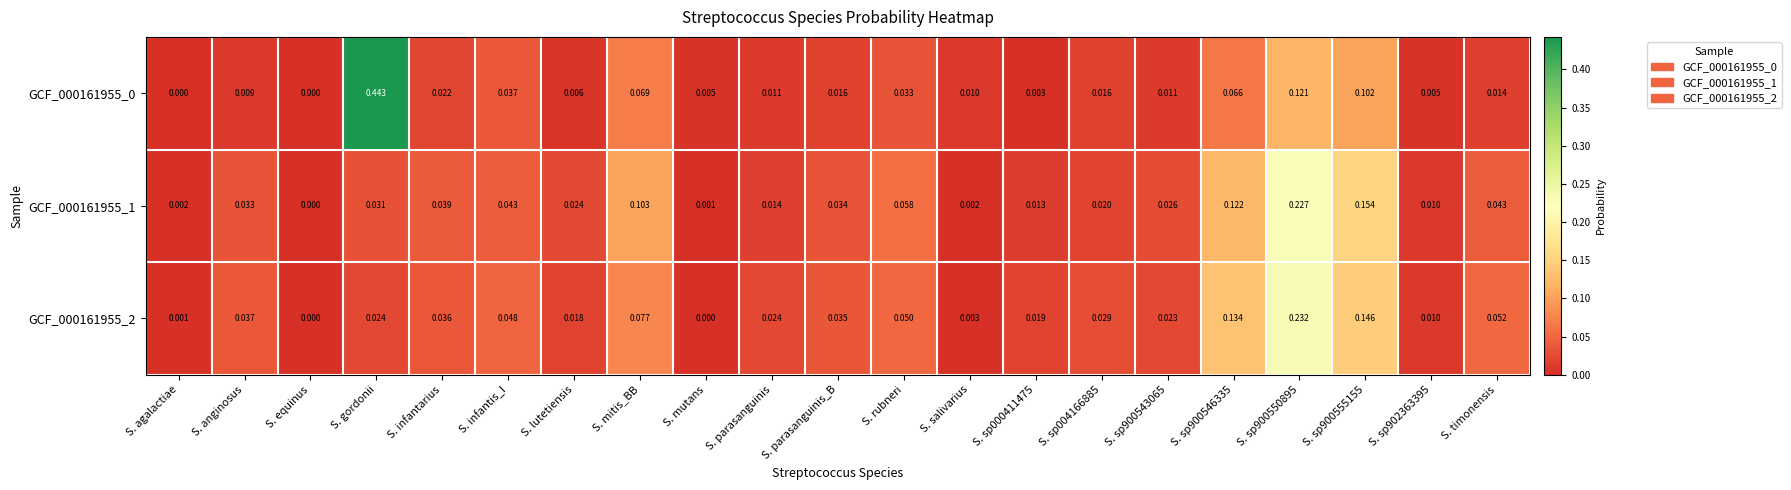

At which label does GCF_000161955_1 reach its minimum?

S. equinus